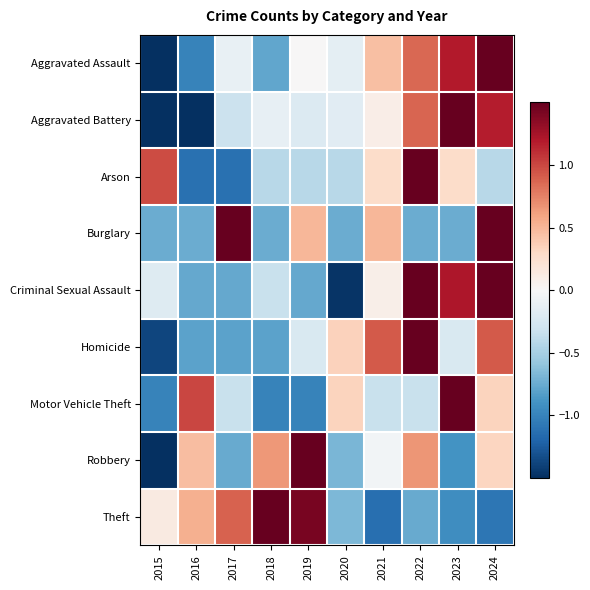

Reading left to right, transcribe all the data shown in this chart.

Aggravated Assault: 2015=-1.9	2016=-1.0	2017=-0.1	2018=-0.8	2019=0.0	2020=-0.1	2021=0.4	2022=0.9	2023=1.2	2024=1.5
Aggravated Battery: 2015=-1.5	2016=-1.5	2017=-0.3	2018=-0.1	2019=-0.2	2020=-0.2	2021=0.1	2022=0.9	2023=1.7	2024=1.2
Arson: 2015=1.0	2016=-1.1	2017=-1.1	2018=-0.4	2019=-0.4	2020=-0.4	2021=0.3	2022=2.4	2023=0.3	2024=-0.4
Burglary: 2015=-0.7	2016=-0.7	2017=1.7	2018=-0.7	2019=0.5	2020=-0.7	2021=0.5	2022=-0.7	2023=-0.7	2024=1.7
Criminal Sexual Assault: 2015=-0.2	2016=-0.8	2017=-0.8	2018=-0.3	2019=-0.8	2020=-1.5	2021=0.1	2022=1.5	2023=1.2	2024=1.5
Homicide: 2015=-1.4	2016=-0.8	2017=-0.8	2018=-0.8	2019=-0.2	2020=0.3	2021=0.9	2022=2.1	2023=-0.2	2024=0.9
Motor Vehicle Theft: 2015=-1.0	2016=1.0	2017=-0.3	2018=-1.0	2019=-1.0	2020=0.3	2021=-0.3	2022=-0.3	2023=2.3	2024=0.3
Robbery: 2015=-1.7	2016=0.5	2017=-0.8	2018=0.6	2019=2.0	2020=-0.7	2021=-0.0	2022=0.7	2023=-0.9	2024=0.3
Theft: 2015=0.1	2016=0.5	2017=0.9	2018=1.6	2019=1.4	2020=-0.7	2021=-1.1	2022=-0.8	2023=-0.9	2024=-1.1